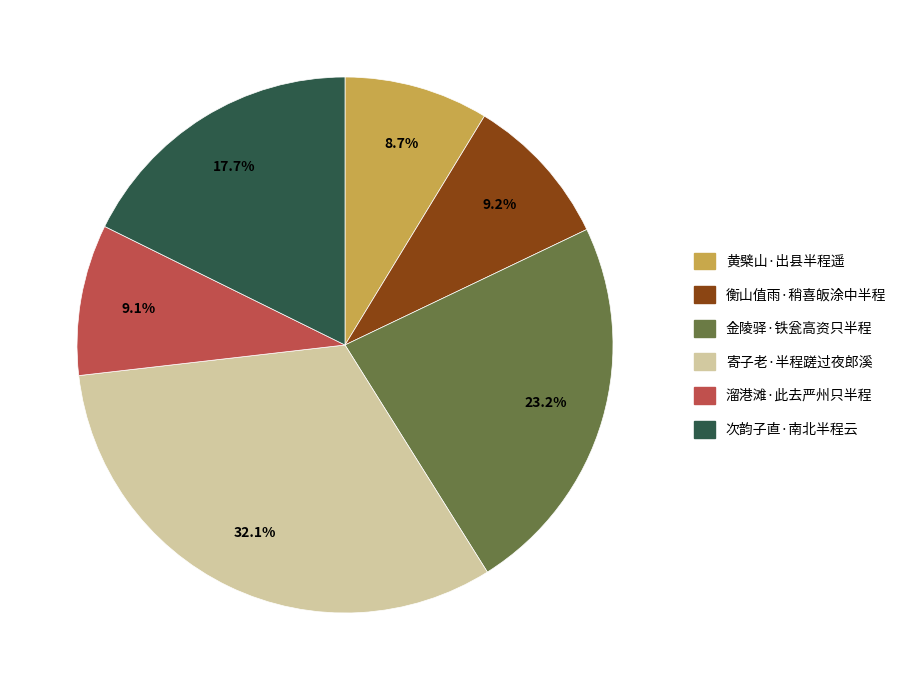

Is there a majority slice in this chart?

No